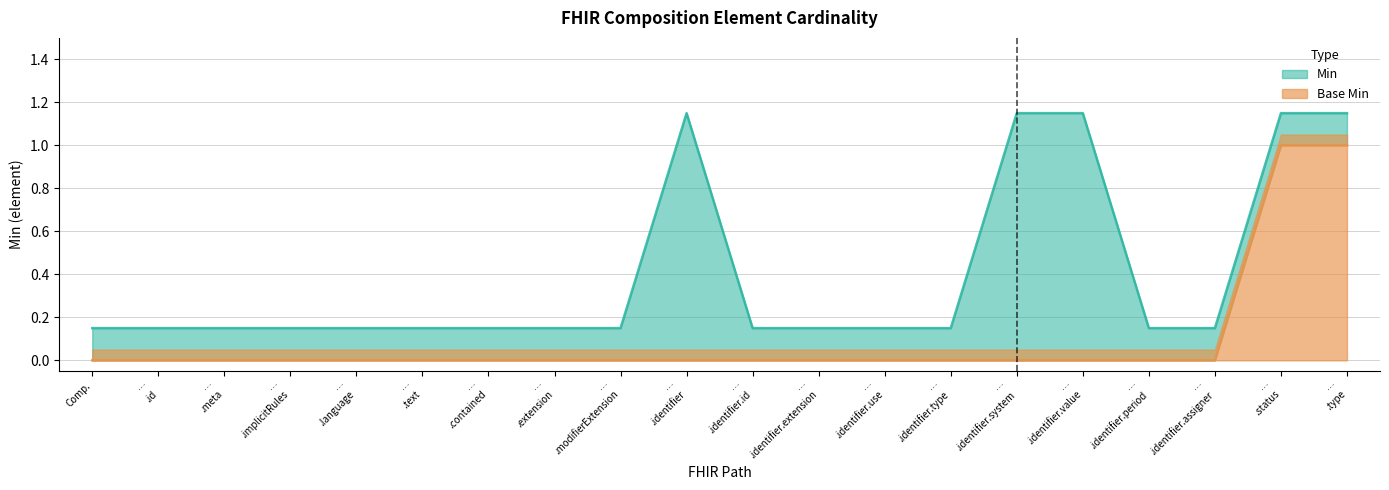

Count the number of categories in the chart.

20